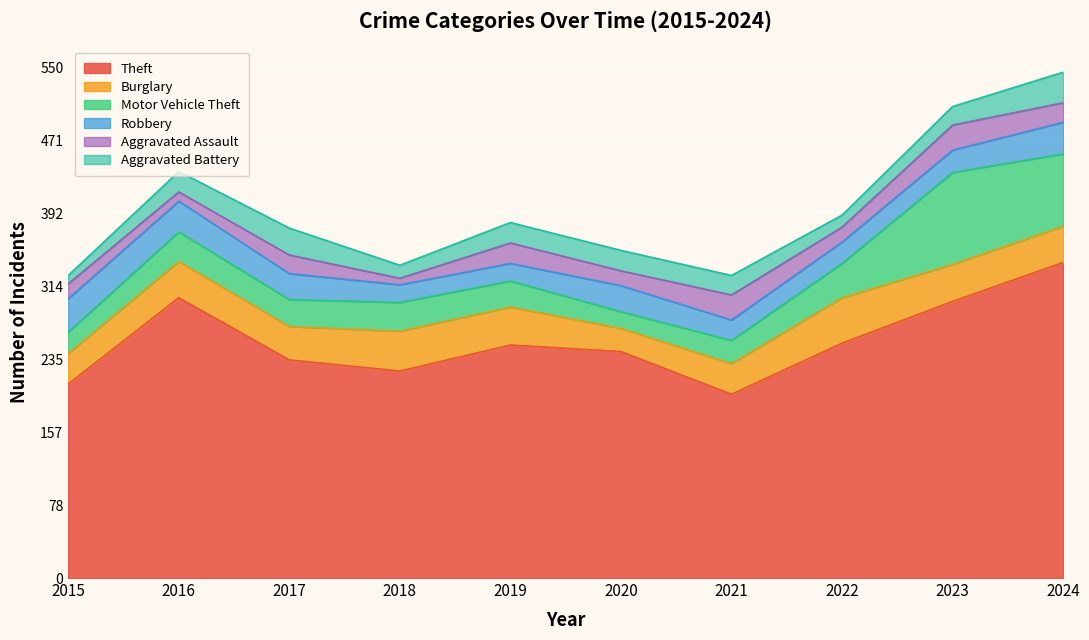

Which series has the widest spread of values?

Theft